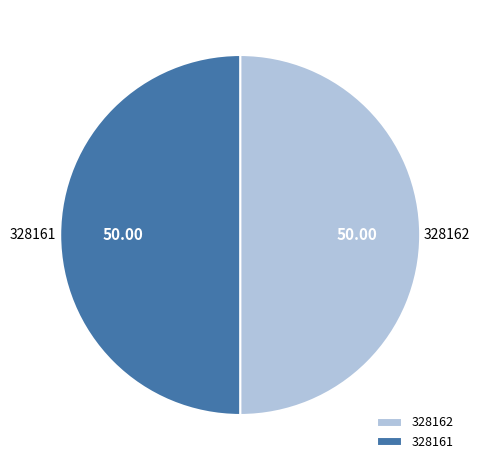

Is it true that 328161 is 50% of the pie?

True